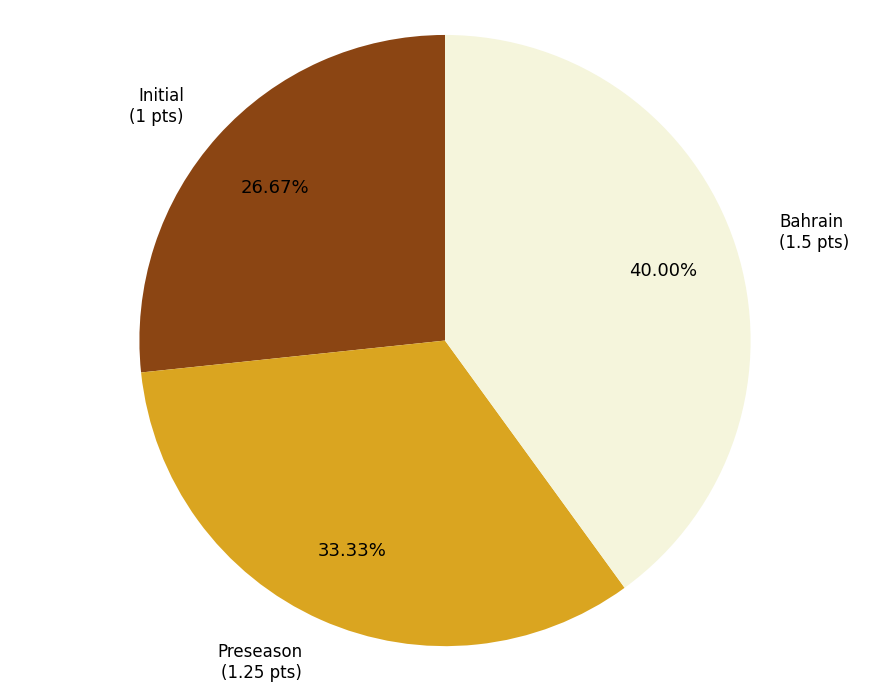

Approximately how many times larger is the value at Bahrain compared to Preseason?

1.2